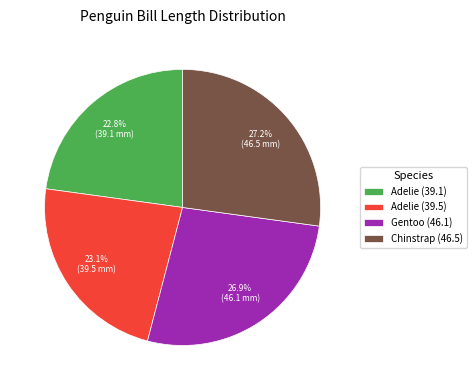

Combined, do Adelie (39.1) and Adelie (39.5) account for over 50%?

No